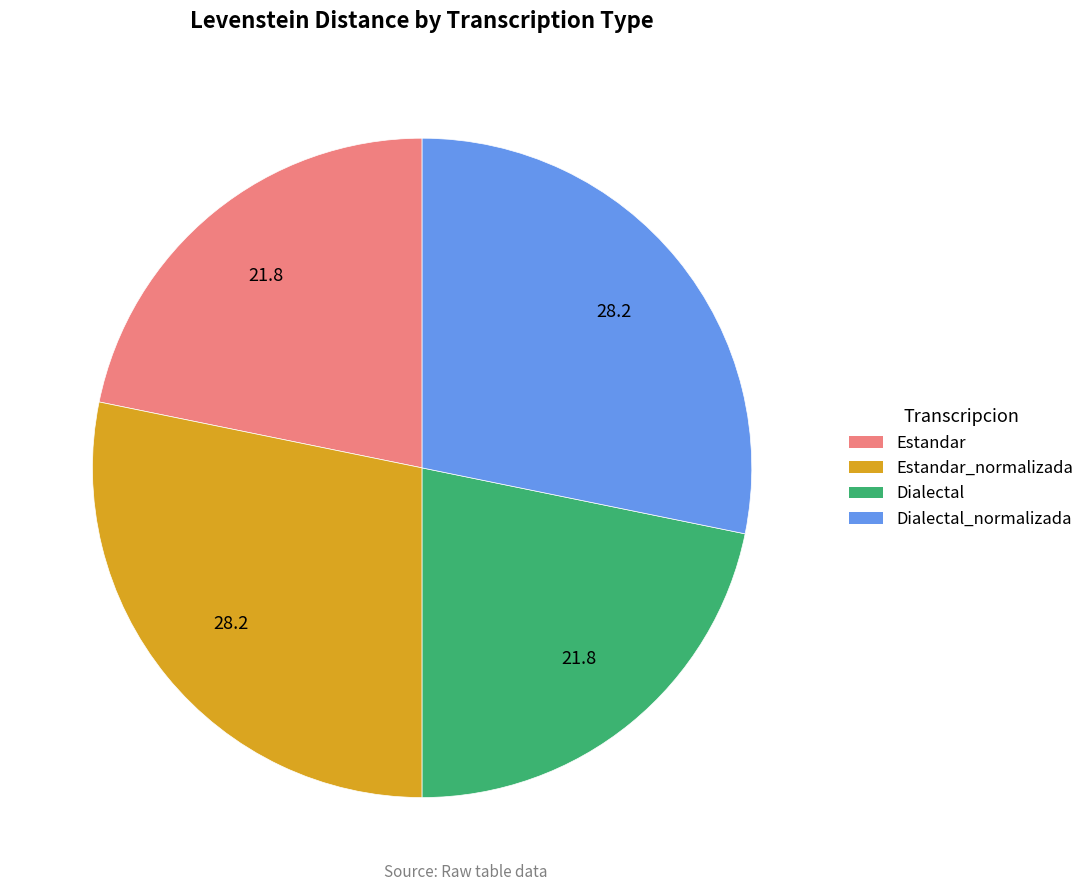

Is there any slice that represents more than half of the pie?

No